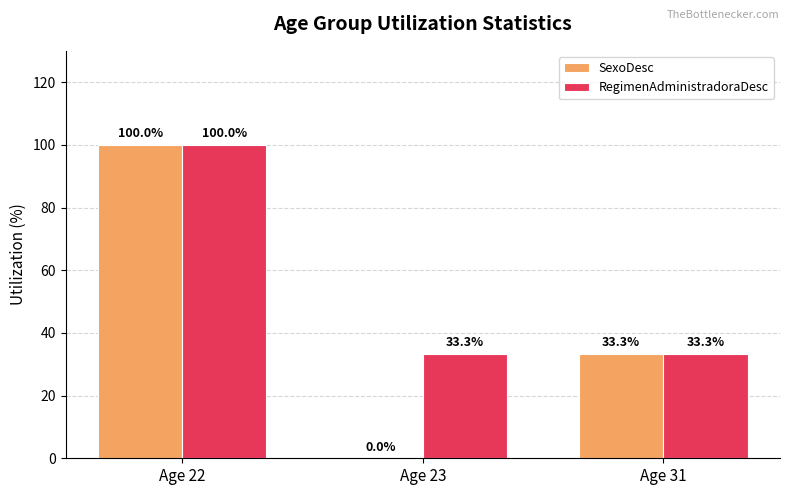

At which label does RegimenAdministradoraDesc reach its peak?

Age 22